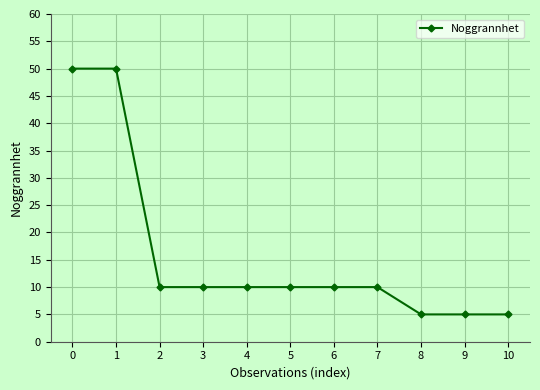

What is the difference between the values at 4 and 10?

5